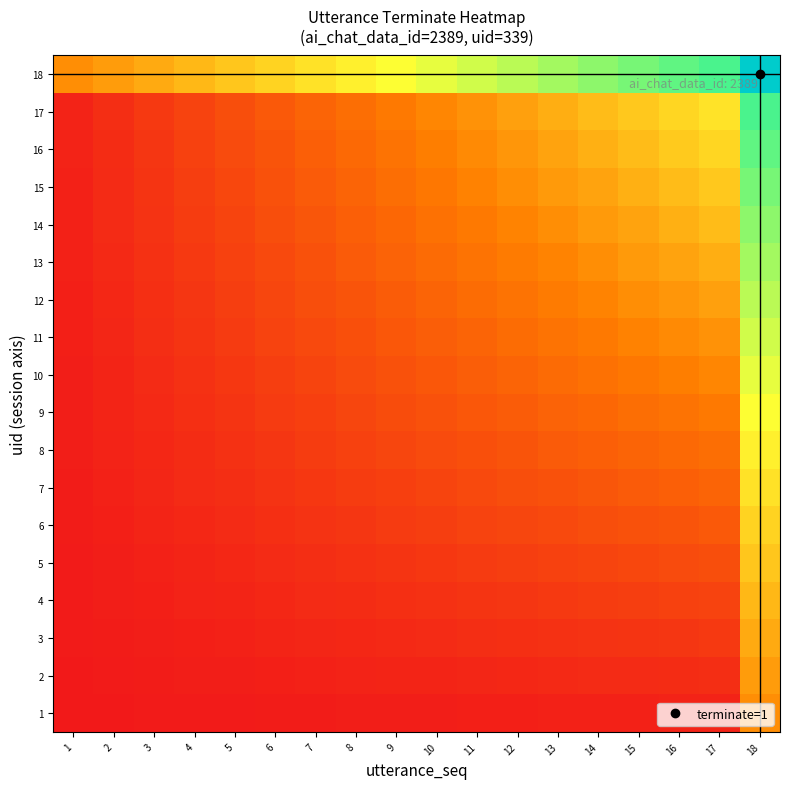

Rank the series at 17 from lowest to highest value.

1, 2, 3, 4, 5, 6, 7, 8, 9, 10, 11, 12, 13, 14, 15, 16, 17, 18